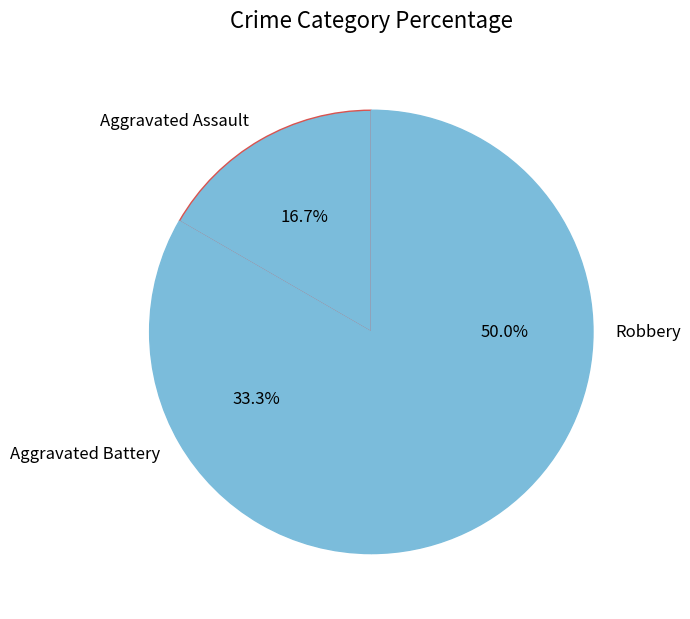

Do Robbery and Aggravated Assault together represent more than half of the pie?

Yes